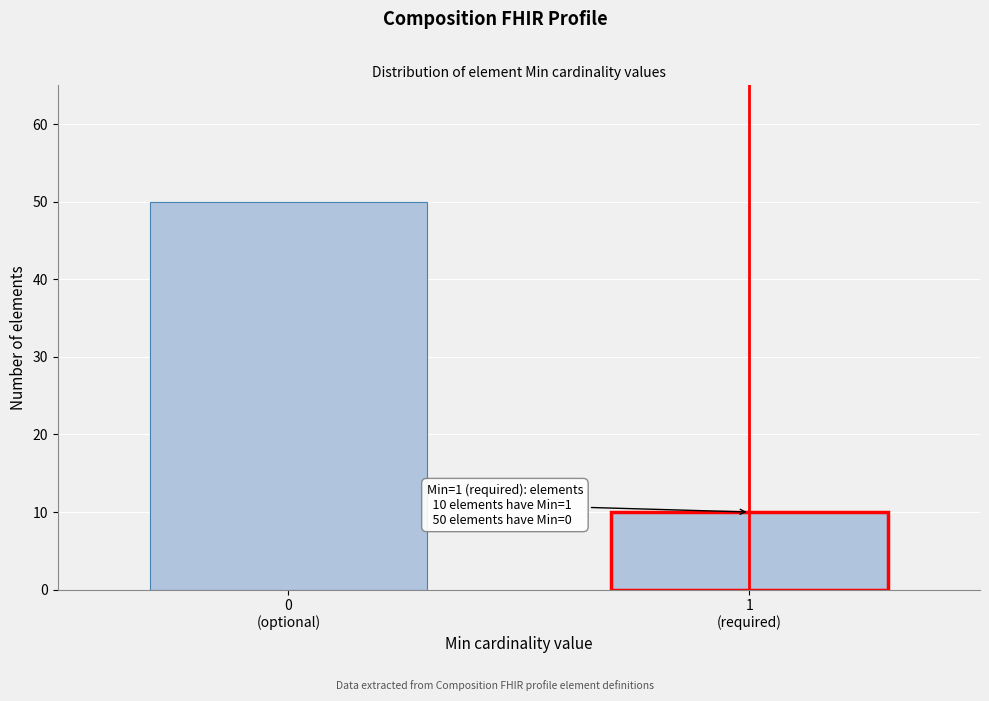

Reading left to right, what are all the values shown in this chart?

50	10